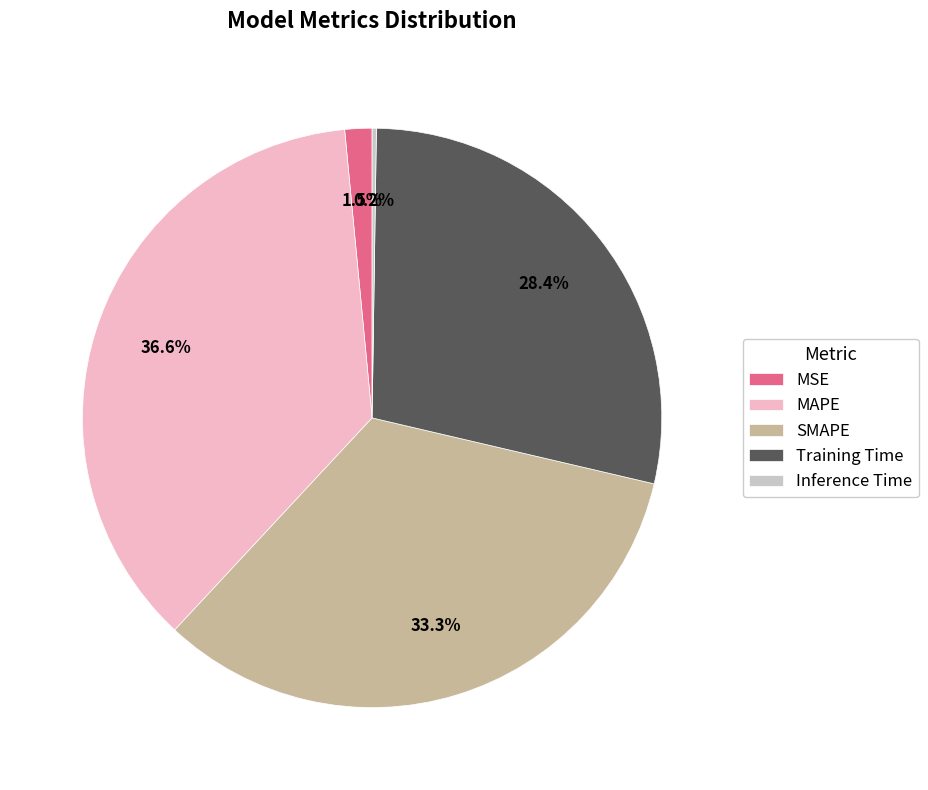

Between MSE and SMAPE, which is larger?

SMAPE